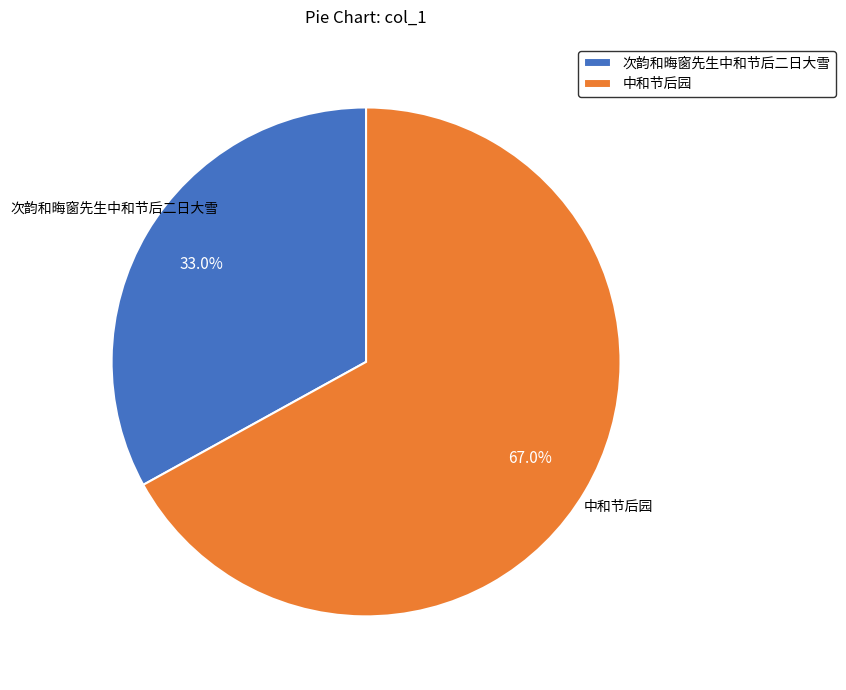

To the nearest percent, what portion does 中和节后园 represent?

67%